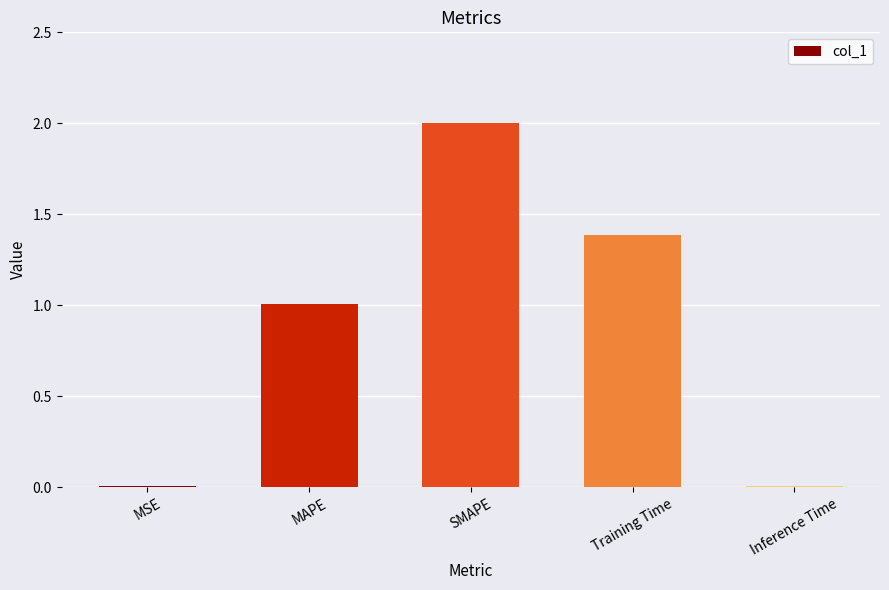

What is the greatest value displayed?

2.0